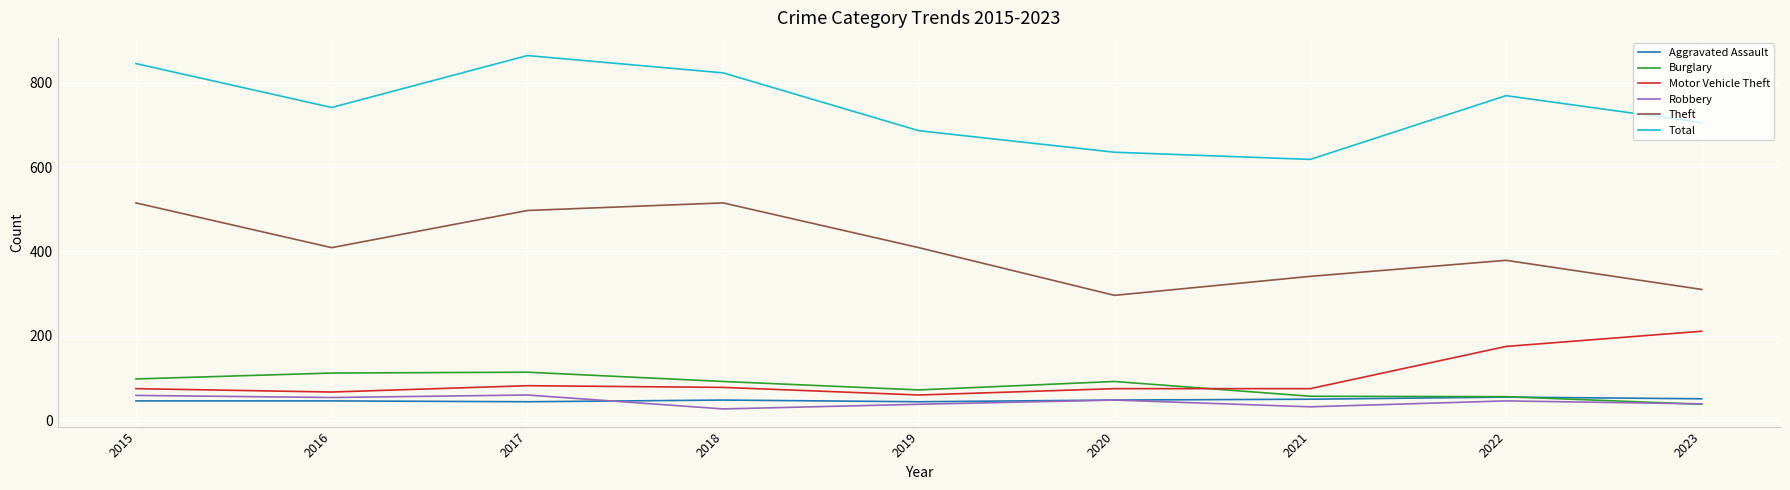

What is the minimum value shown in the chart?

27